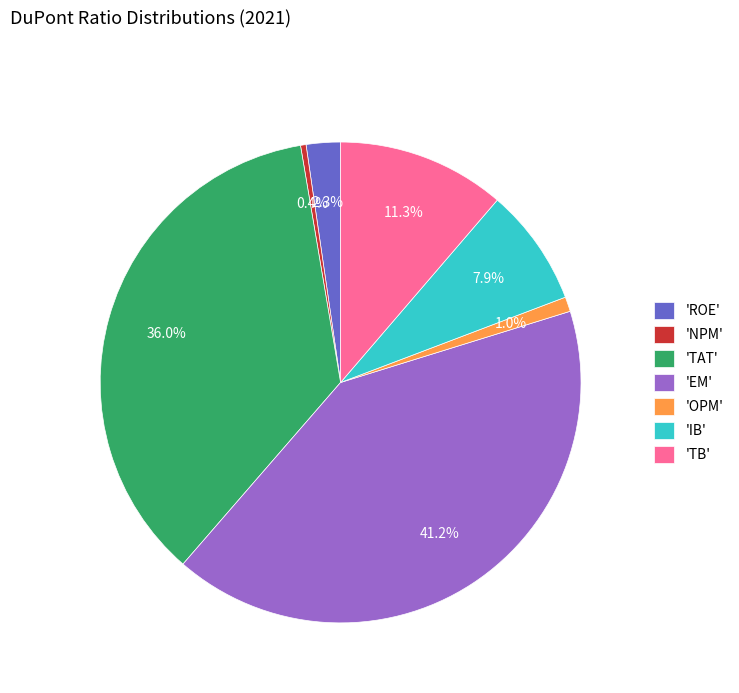

Which has a higher value, 'TB' or 'NPM'?

'TB'